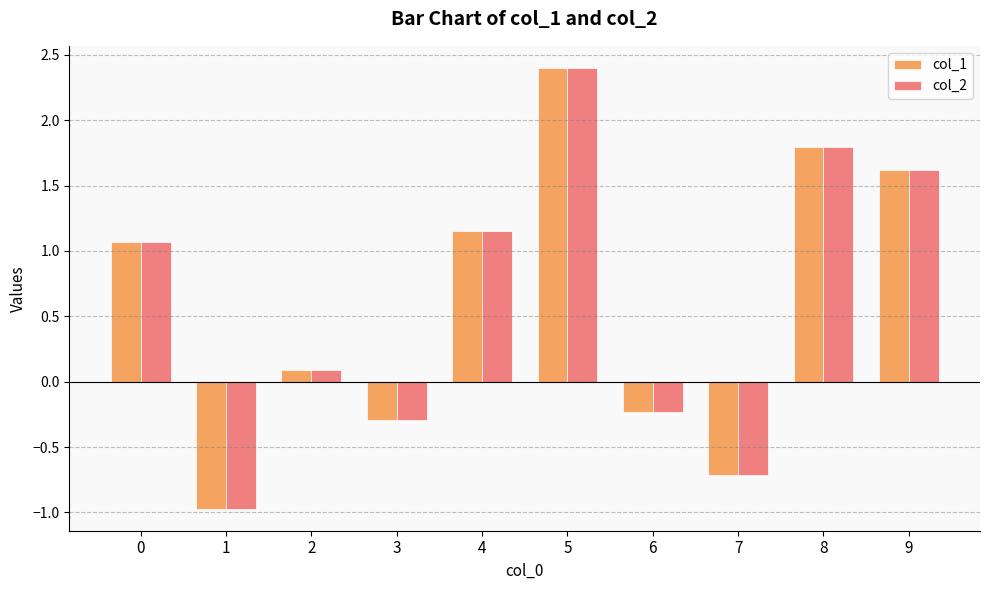

How many bars are there in total?

20